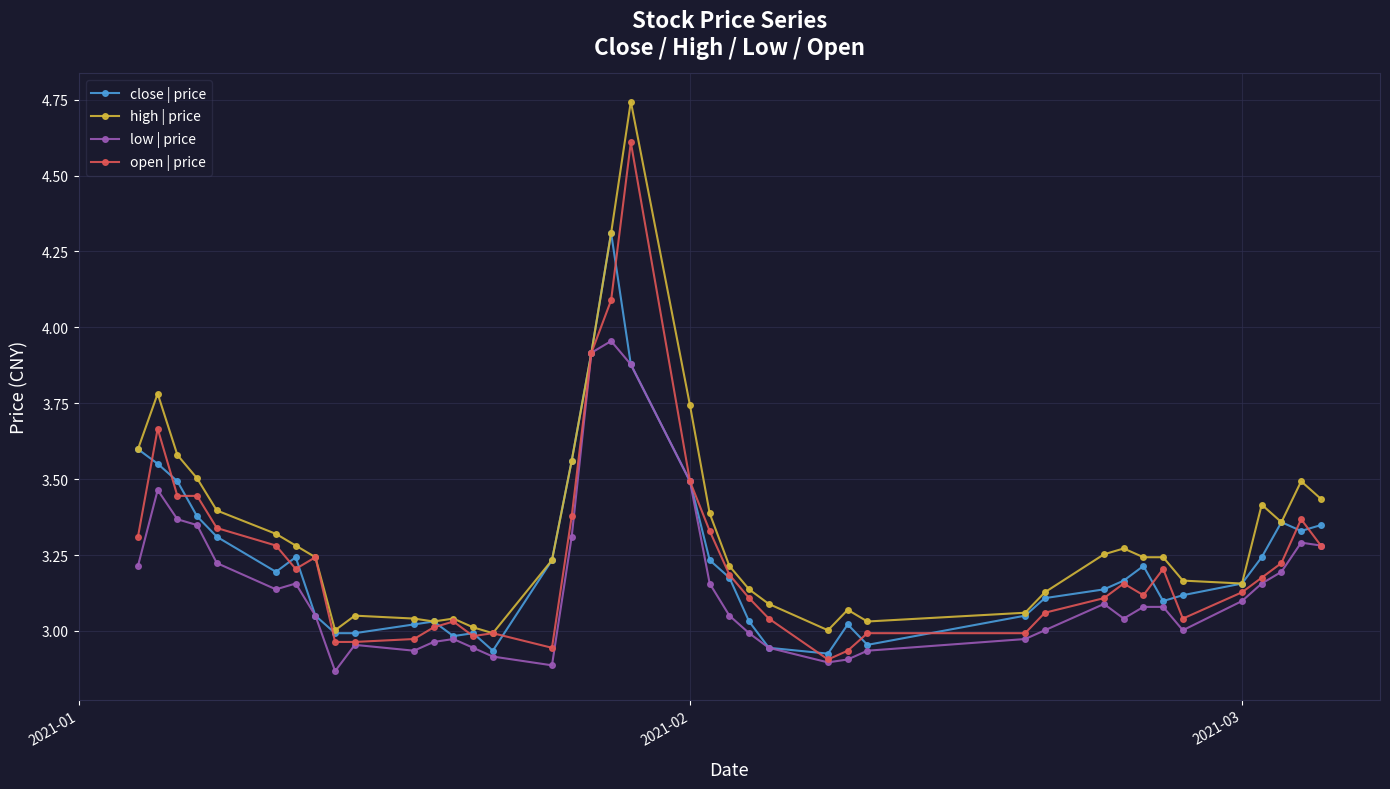

List the series in order of their peak value, highest first.

high | price, open | price, close | price, low | price